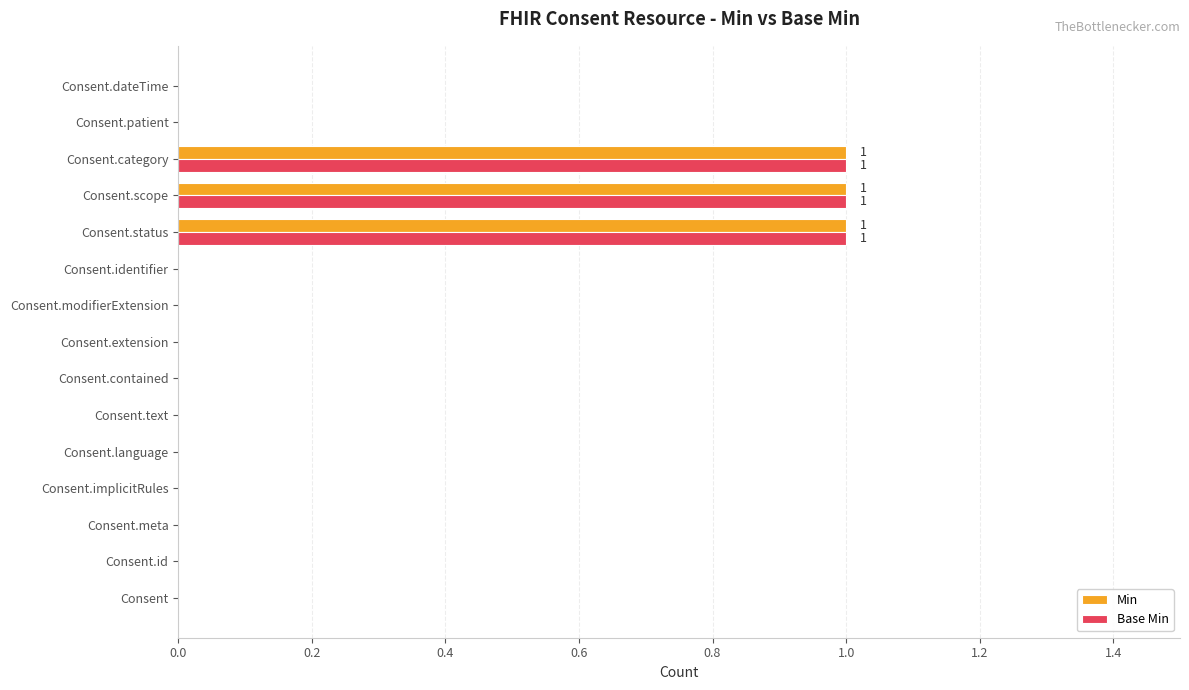

What is the sum of all Min values?

3